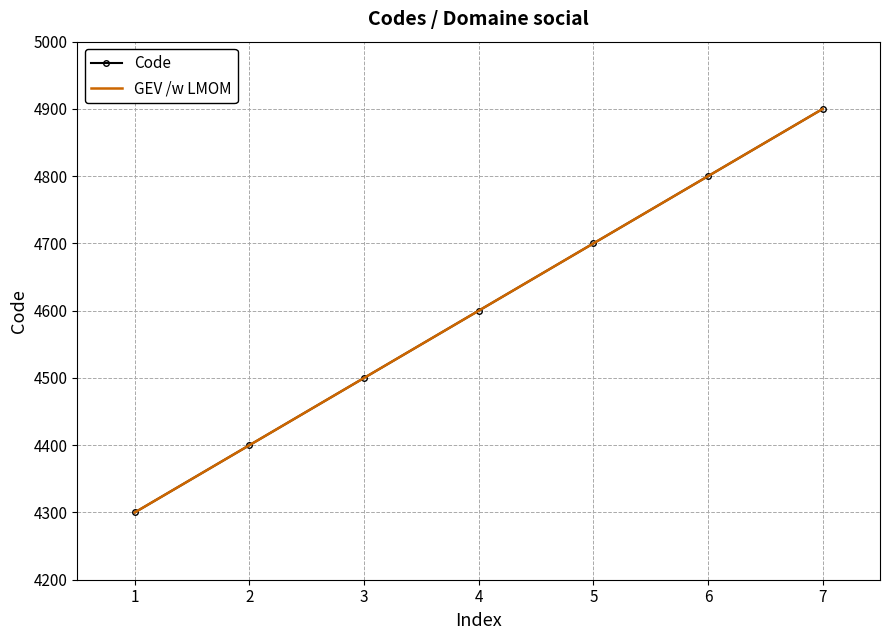

What value does the Code series have at 3?

4500